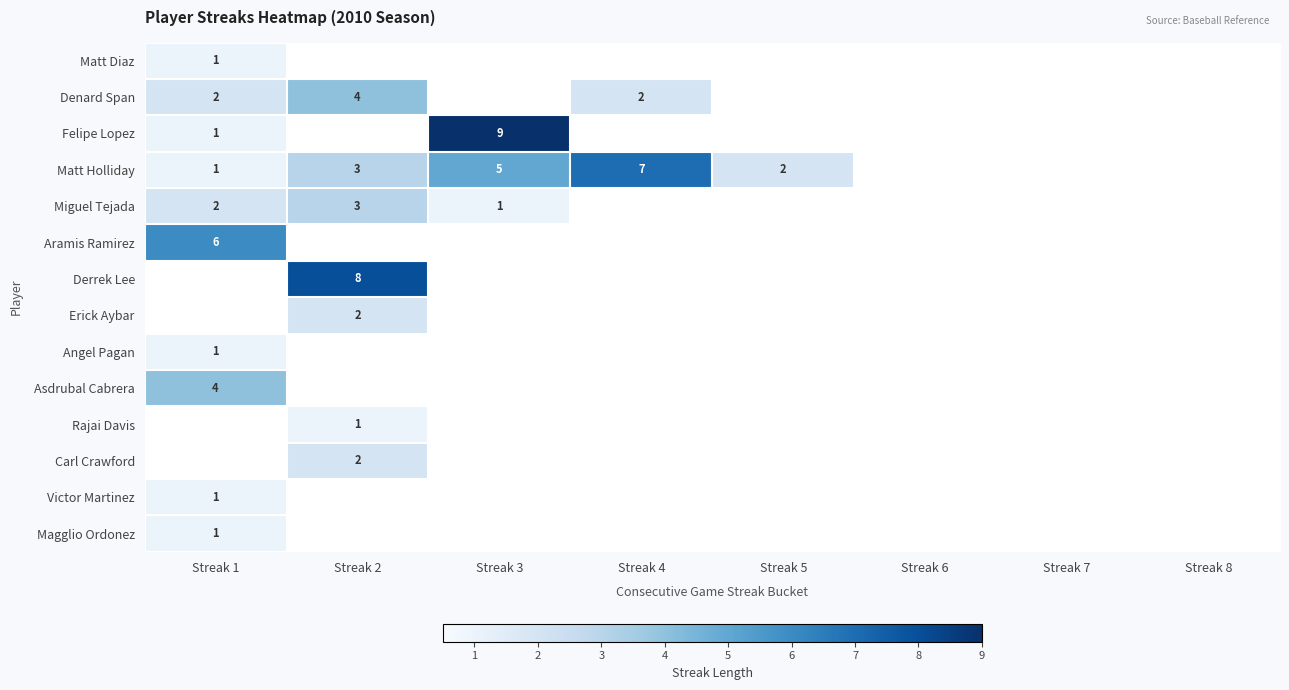

Is it true that Miguel Tejada equals 2 at Streak 1?

True